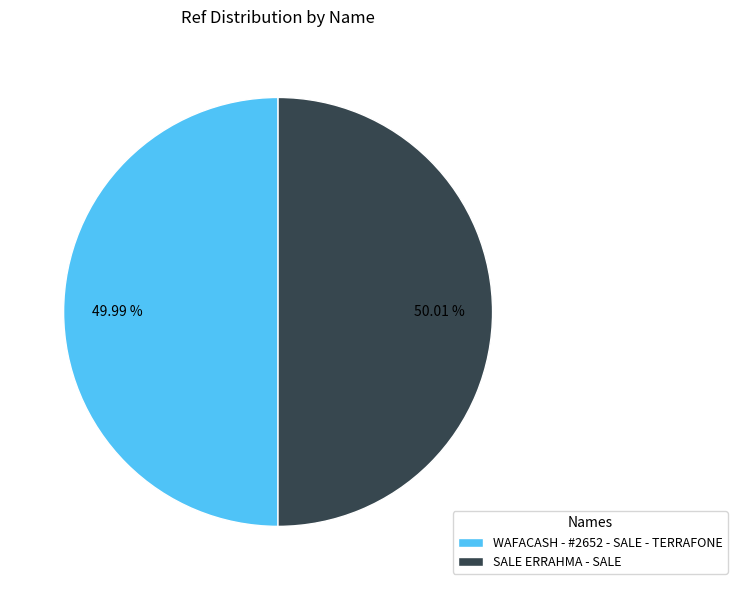

To the nearest percent, what percentage of the pie is WAFACASH - #2652 - SALE - TERRAFONE?

50%